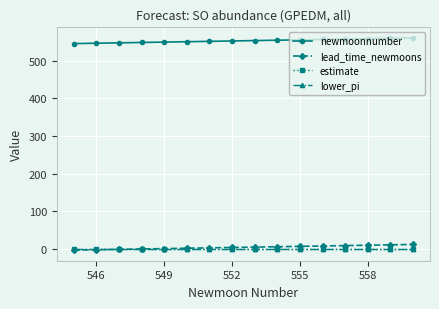

At how many categories does at least one series exceed 263?

16